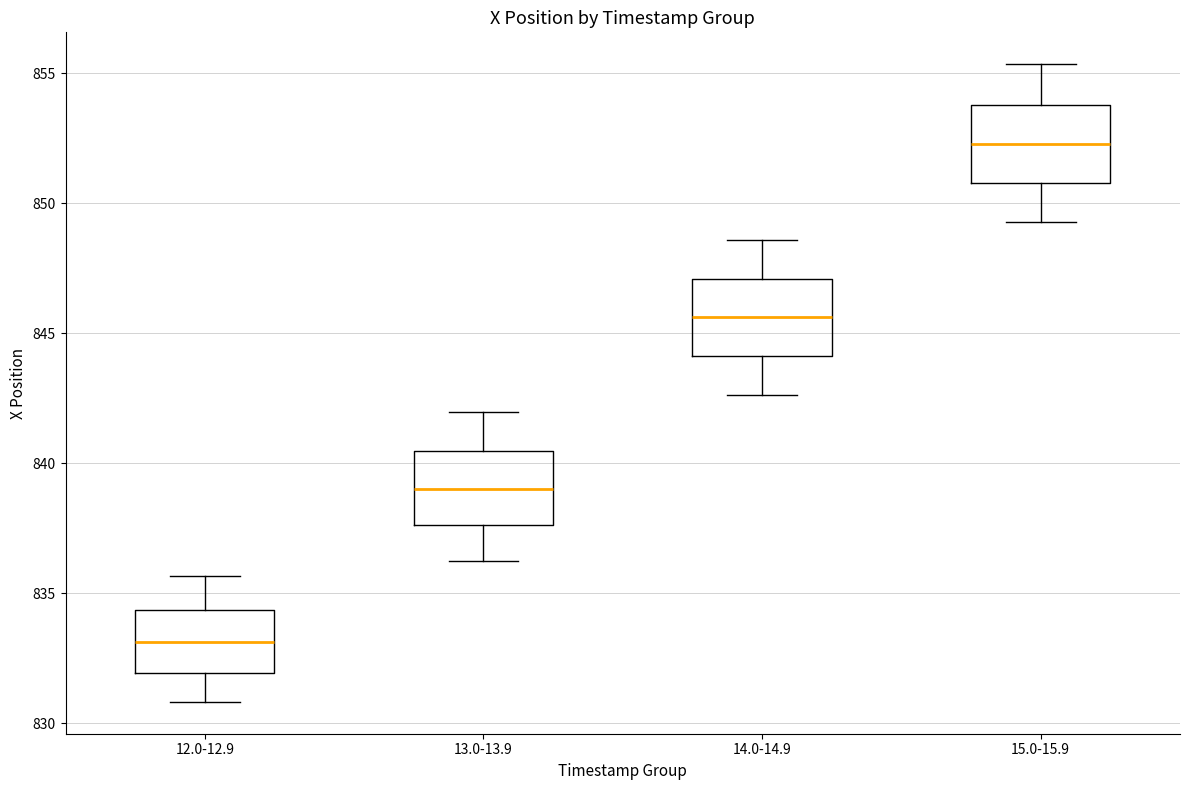

Which box has the highest median line?

15.0-15.9